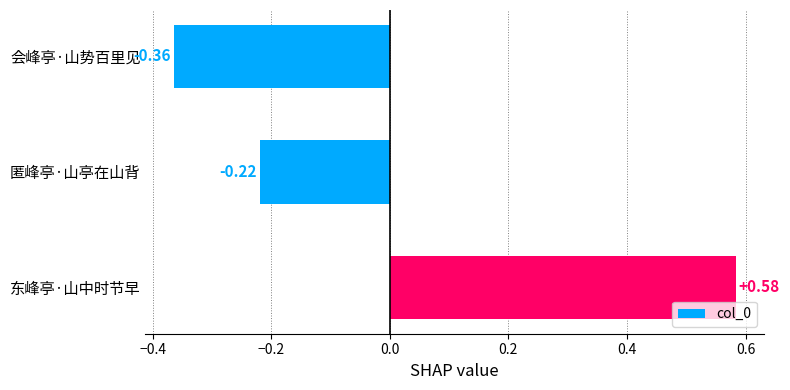

Between 匿峰亭·山亭在山背 and 东峰亭·山中时节早, which is larger?

东峰亭·山中时节早